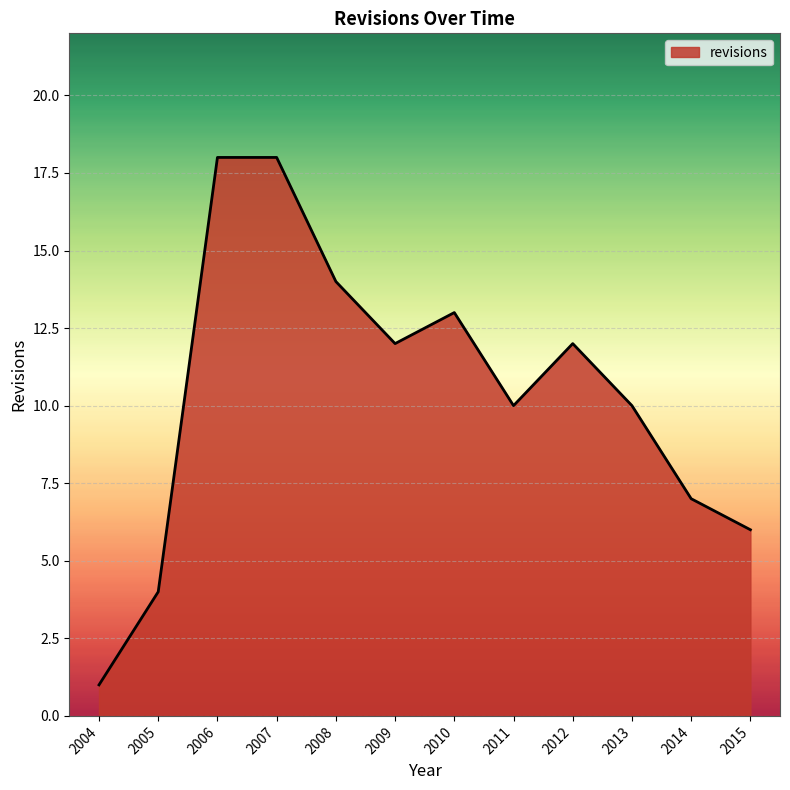

Reading left to right, transcribe all the data shown in this chart.

1	4	18	18	14	12	13	10	12	10	7	6